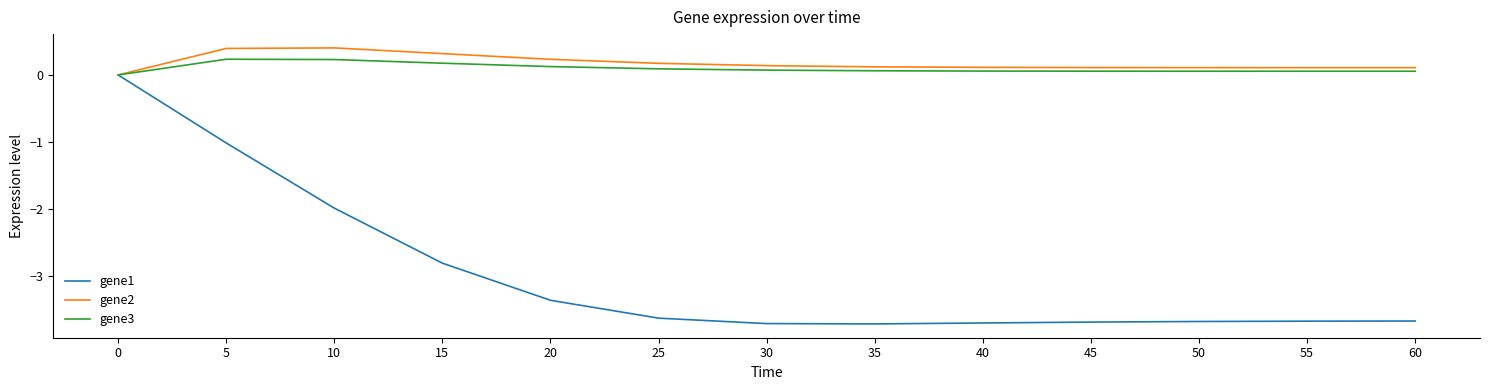

Does the chart display data point markers on the line(s)?

No